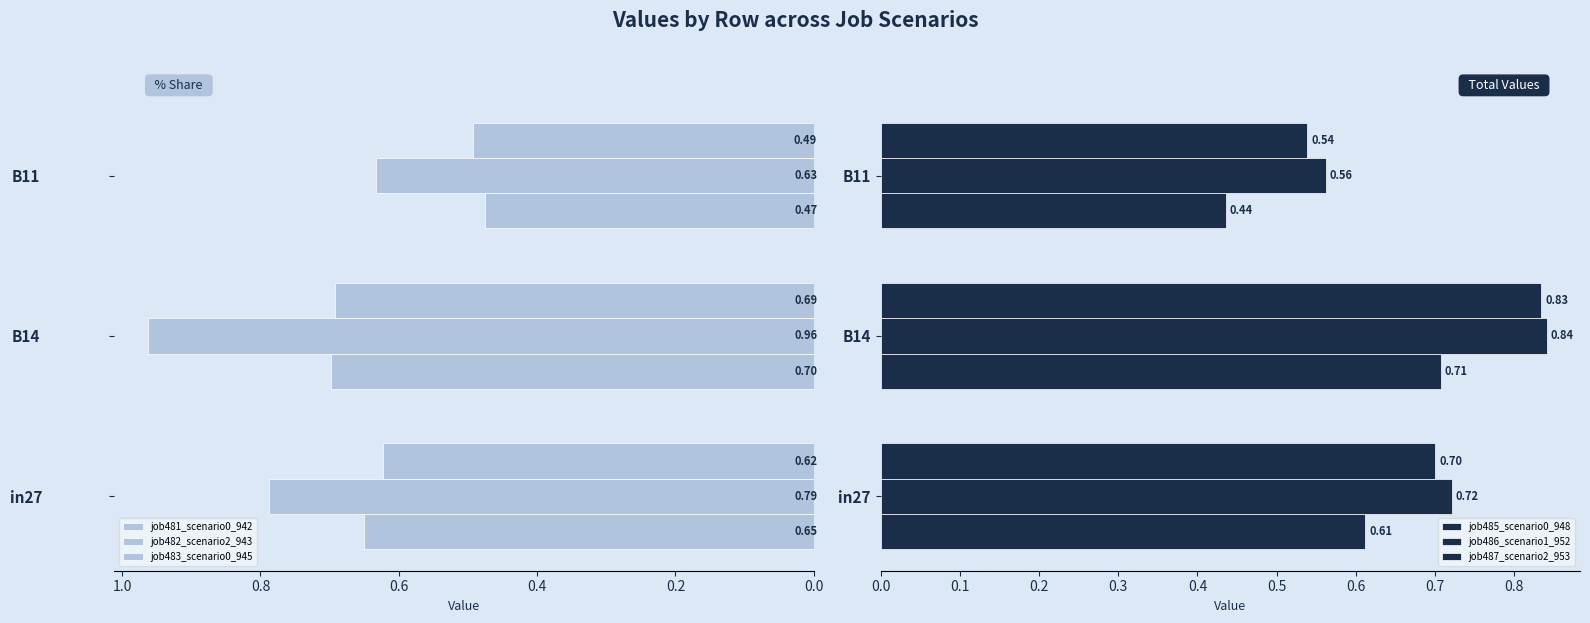

Which has a higher value, B14 or in27?

B14